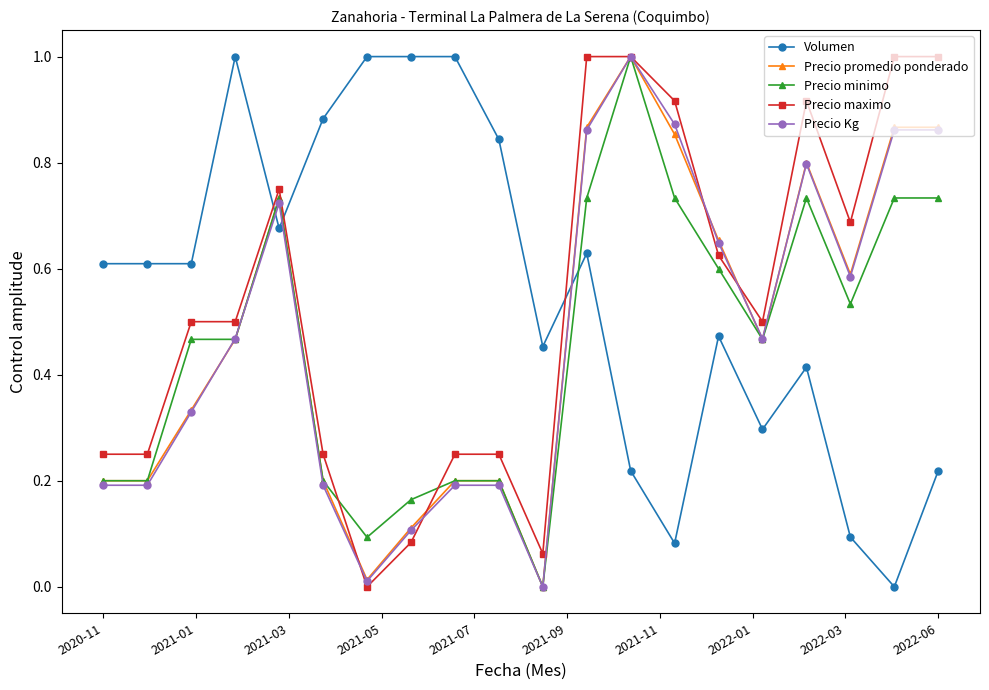

What is the value of the Precio maximo point at the 19th from the left?

1.0